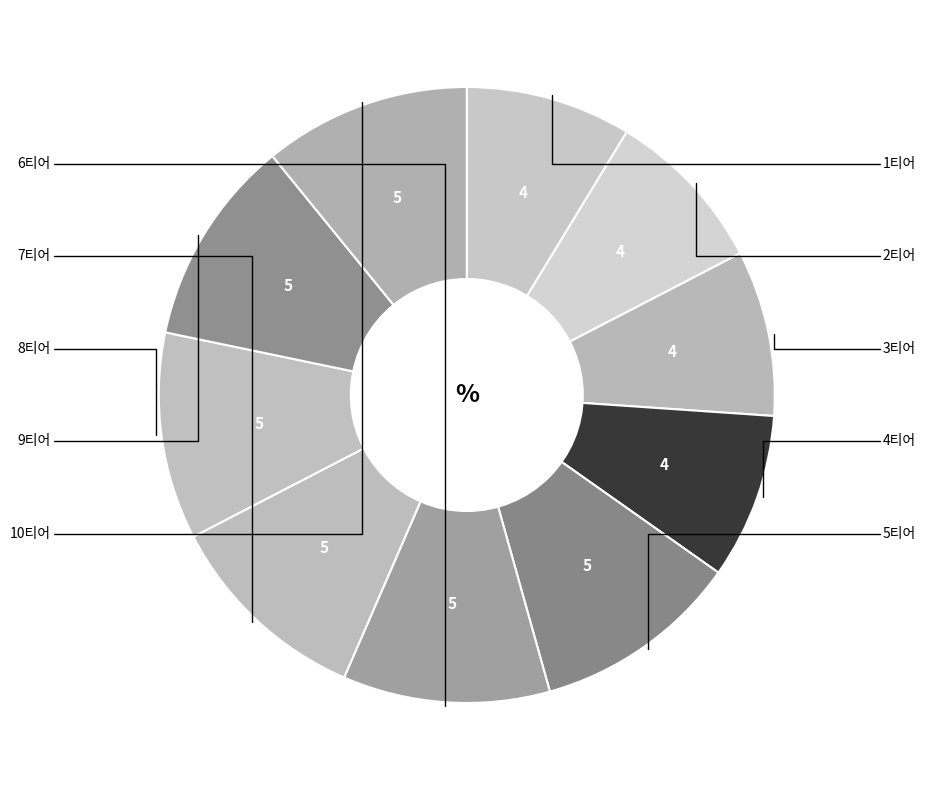

How many slices are in this pie chart?

10